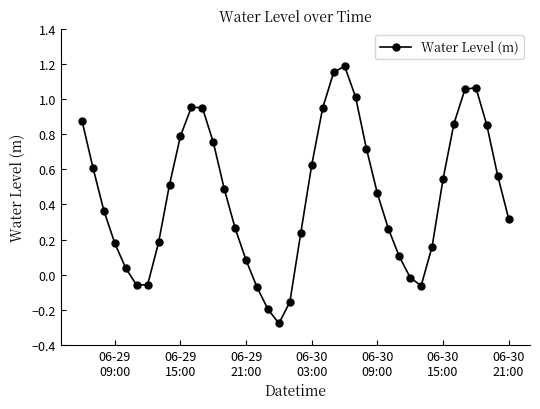

What is the sum of all values?

18.3